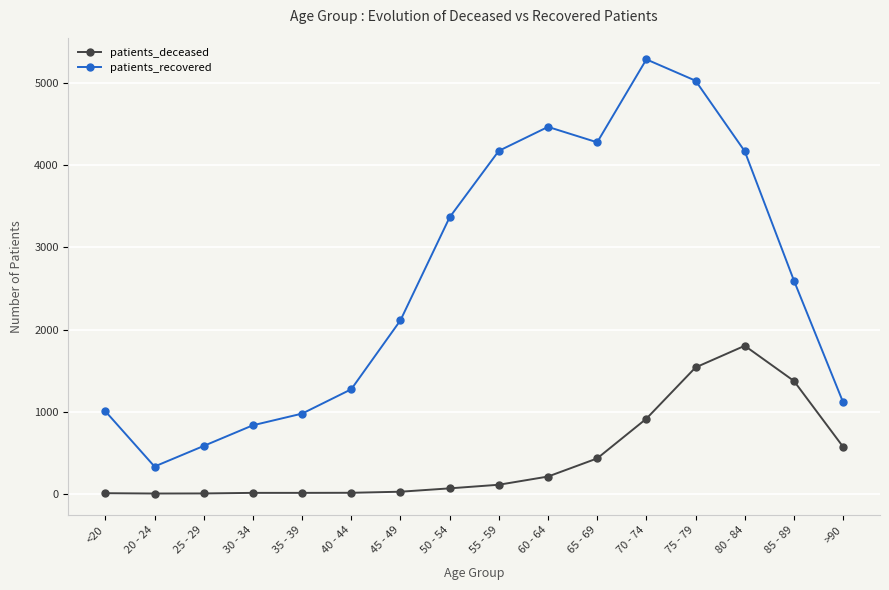

What is the sum of all patients_deceased values?

7064